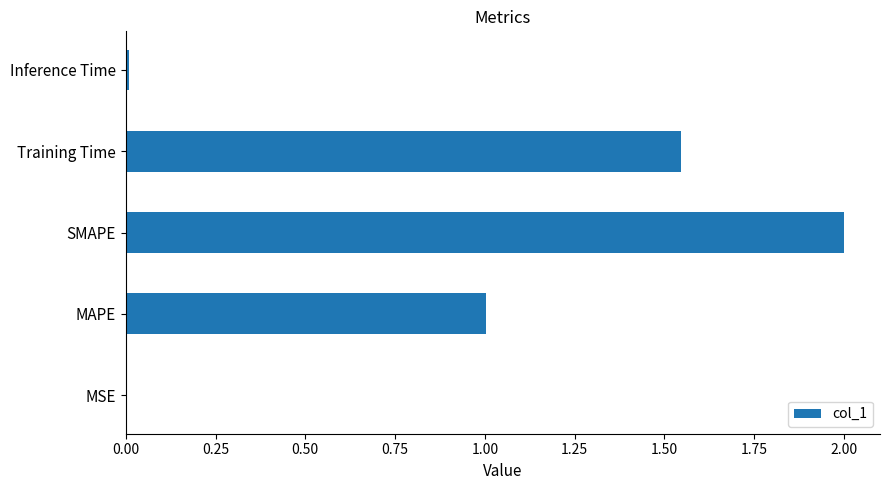

Which has a higher value, MSE or Training Time?

Training Time